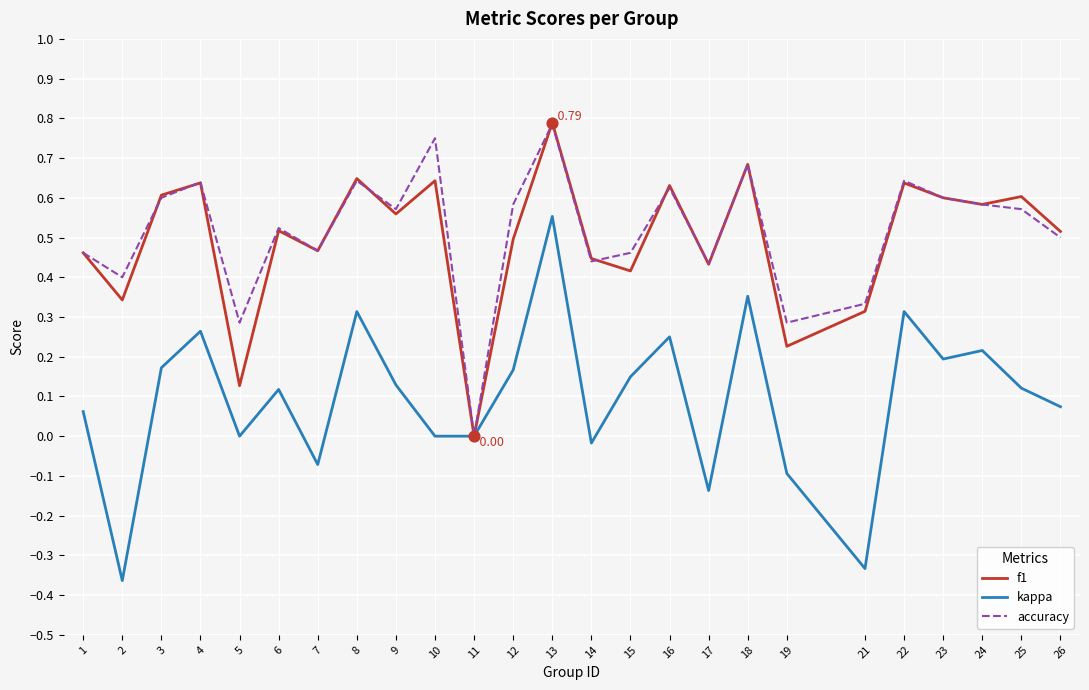

At which category is the sum across all series the highest?

13